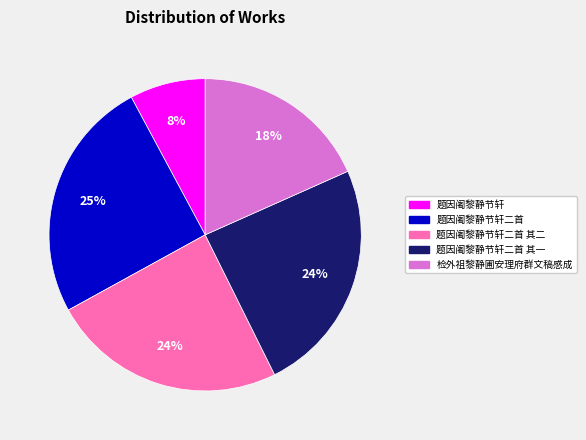

Is there a majority slice in this chart?

No